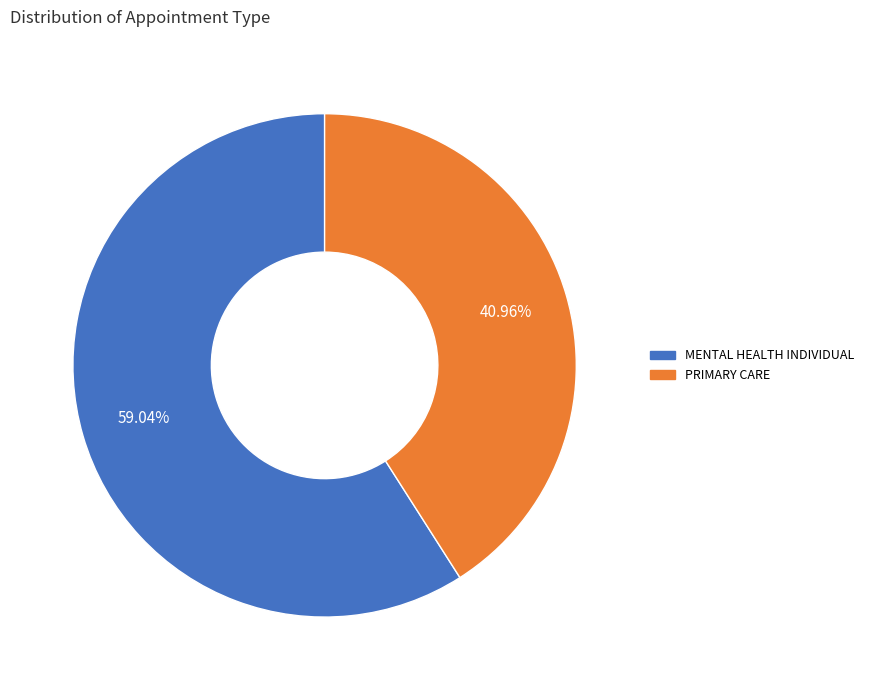

Which category has the smallest portion of the pie?

PRIMARY CARE